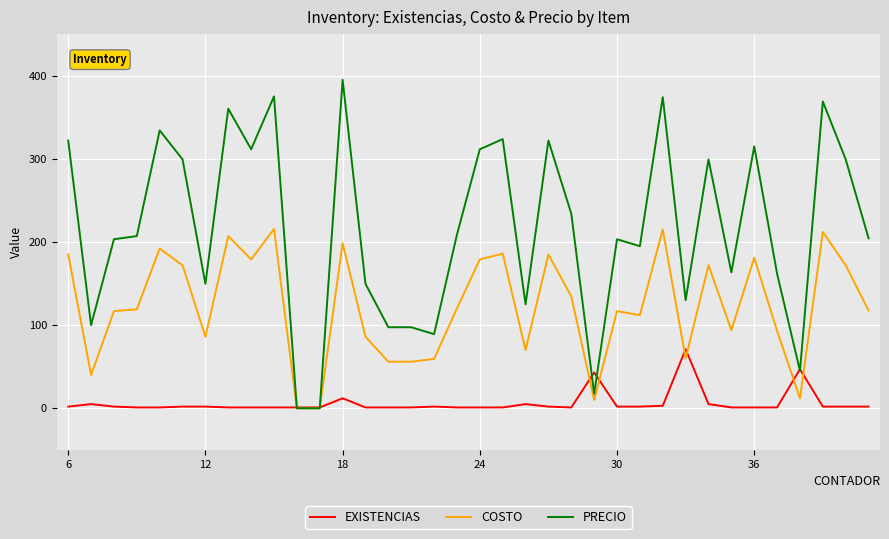

Which series has the widest spread of values?

PRECIO